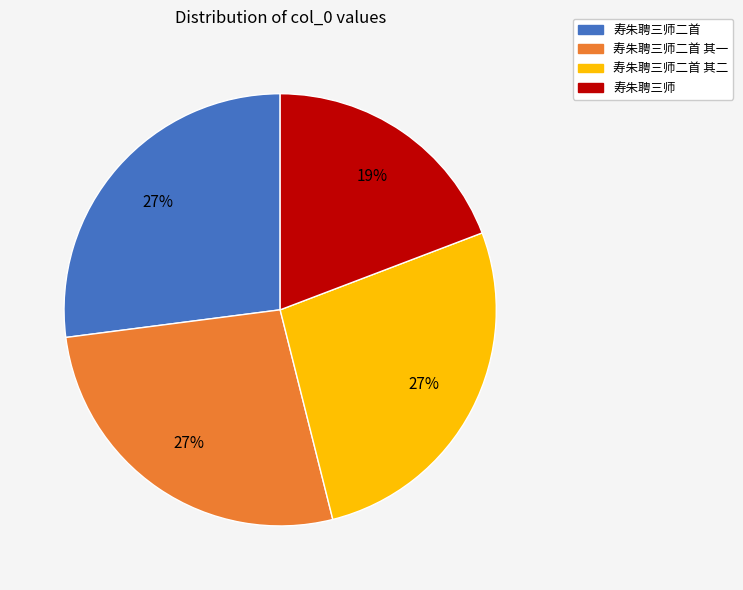

Do 寿朱聘三师二首 其一 and 寿朱聘三师 together represent more than half of the pie?

No